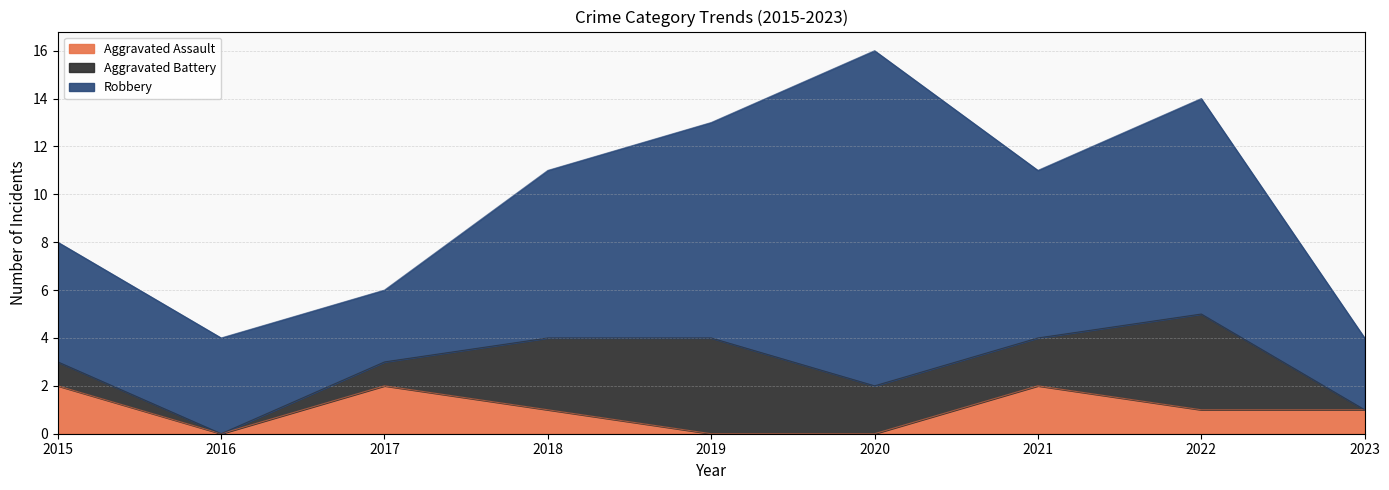

Rank the series by their average value, from lowest to highest.

Aggravated Assault, Aggravated Battery, Robbery